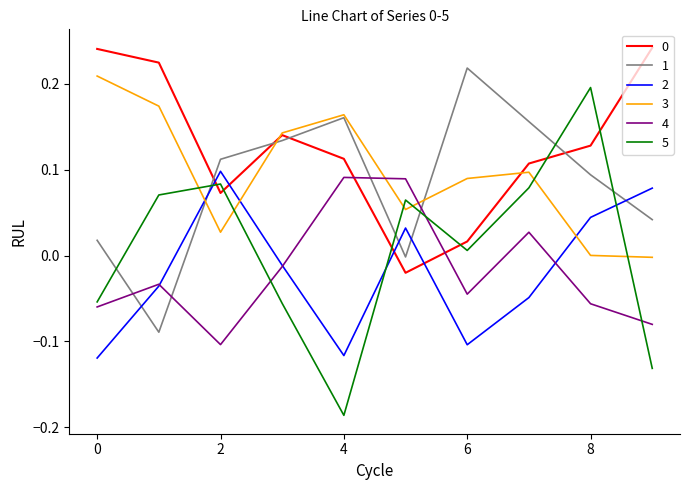

Which series has the largest range (max minus min)?

5